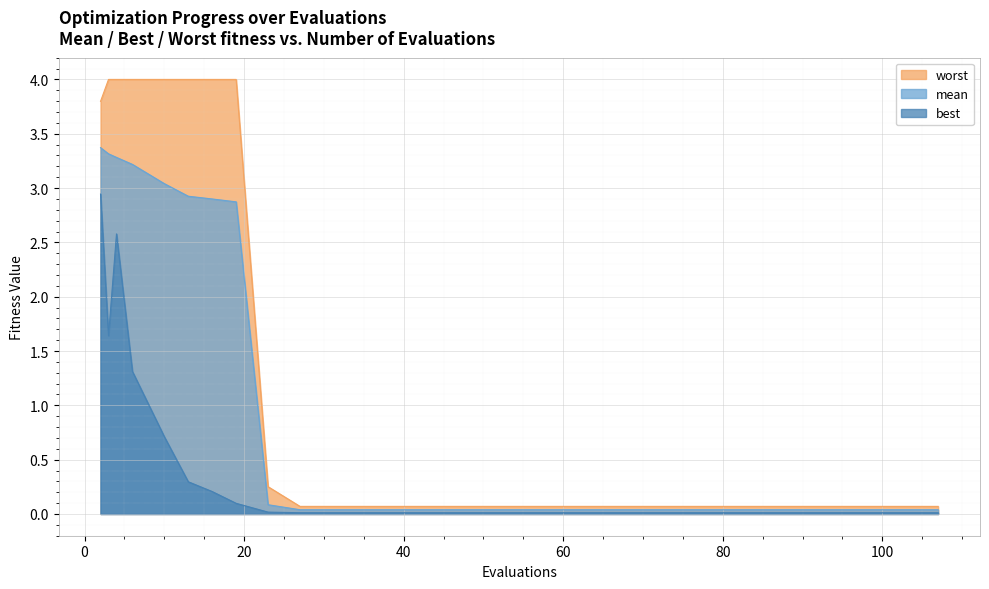

True or false: worst and mean cross at least once.

False